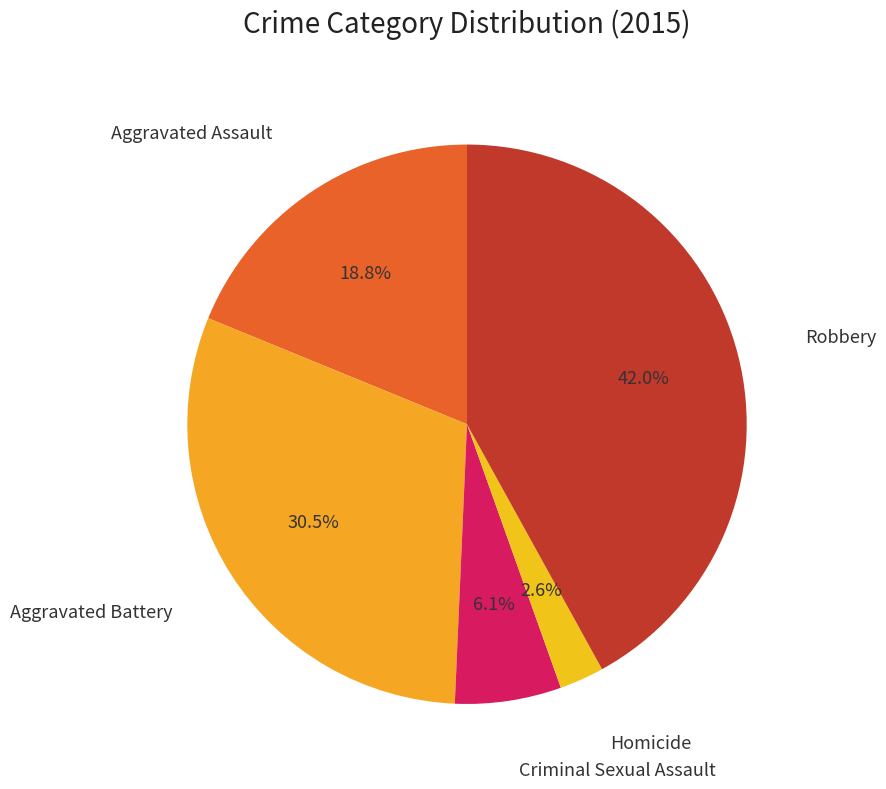

How many slices are in this pie chart?

5